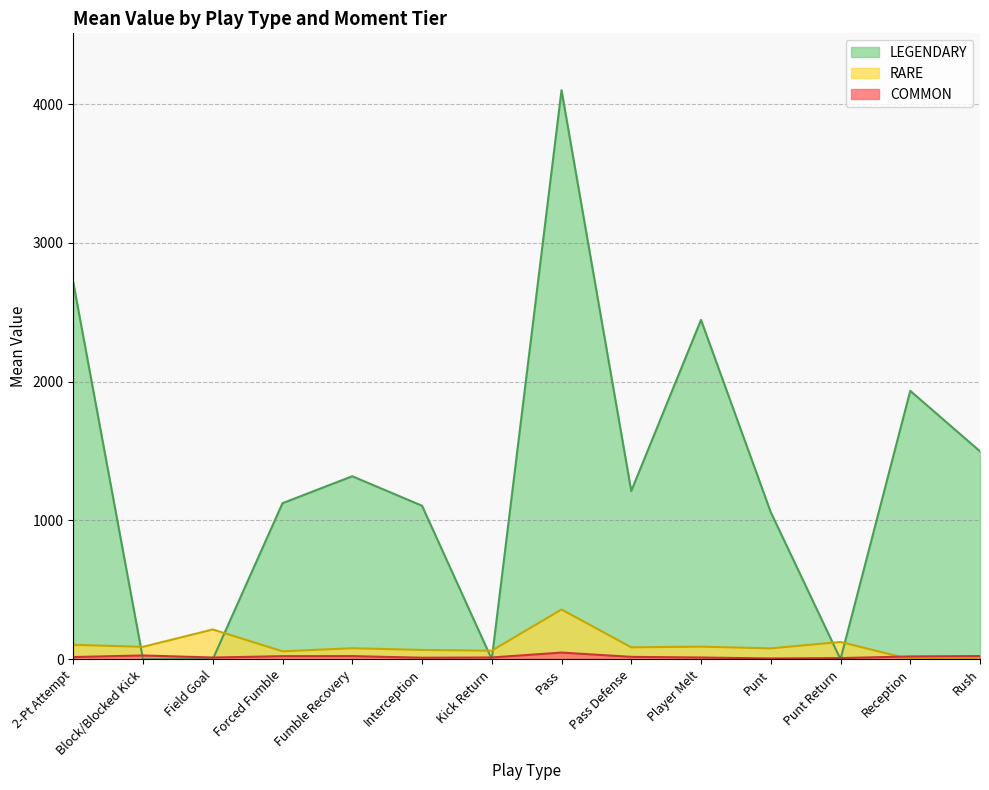

What is the difference between the maximum and second lowest values in the RARE series?

358.6